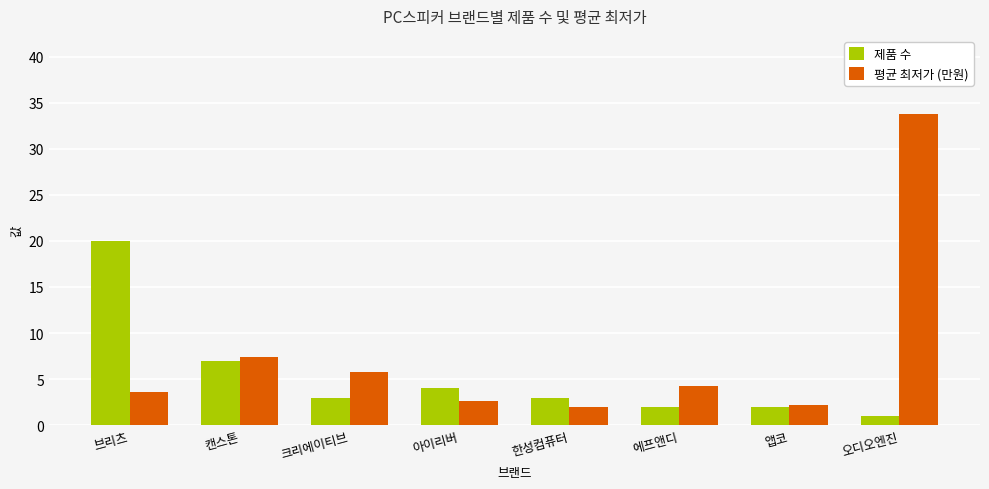

The value of 제품 수 at 브리츠 is 20.0. True or false?

True